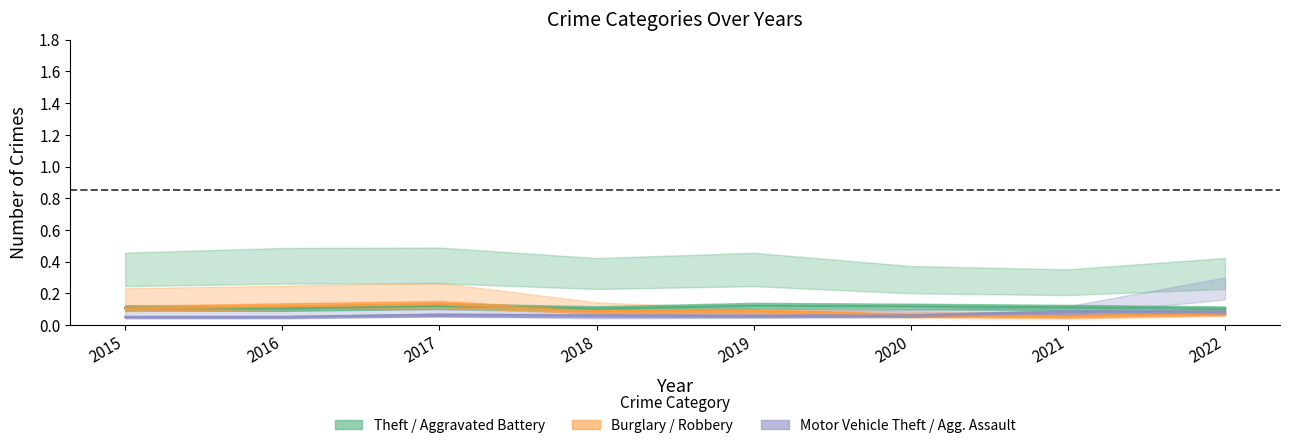

Reading left to right, extract all data points from this chart.

Robbery: 0.1	0.1	0.1	0.1	0.1	0.1	0.1	0.1
Aggravated Battery: 0.1	0.1	0.1	0.1	0.1	0.1	0.1	0.1
Aggravated Assault: 0.1	0.1	0.1	0.1	0.1	0.1	0.1	0.1